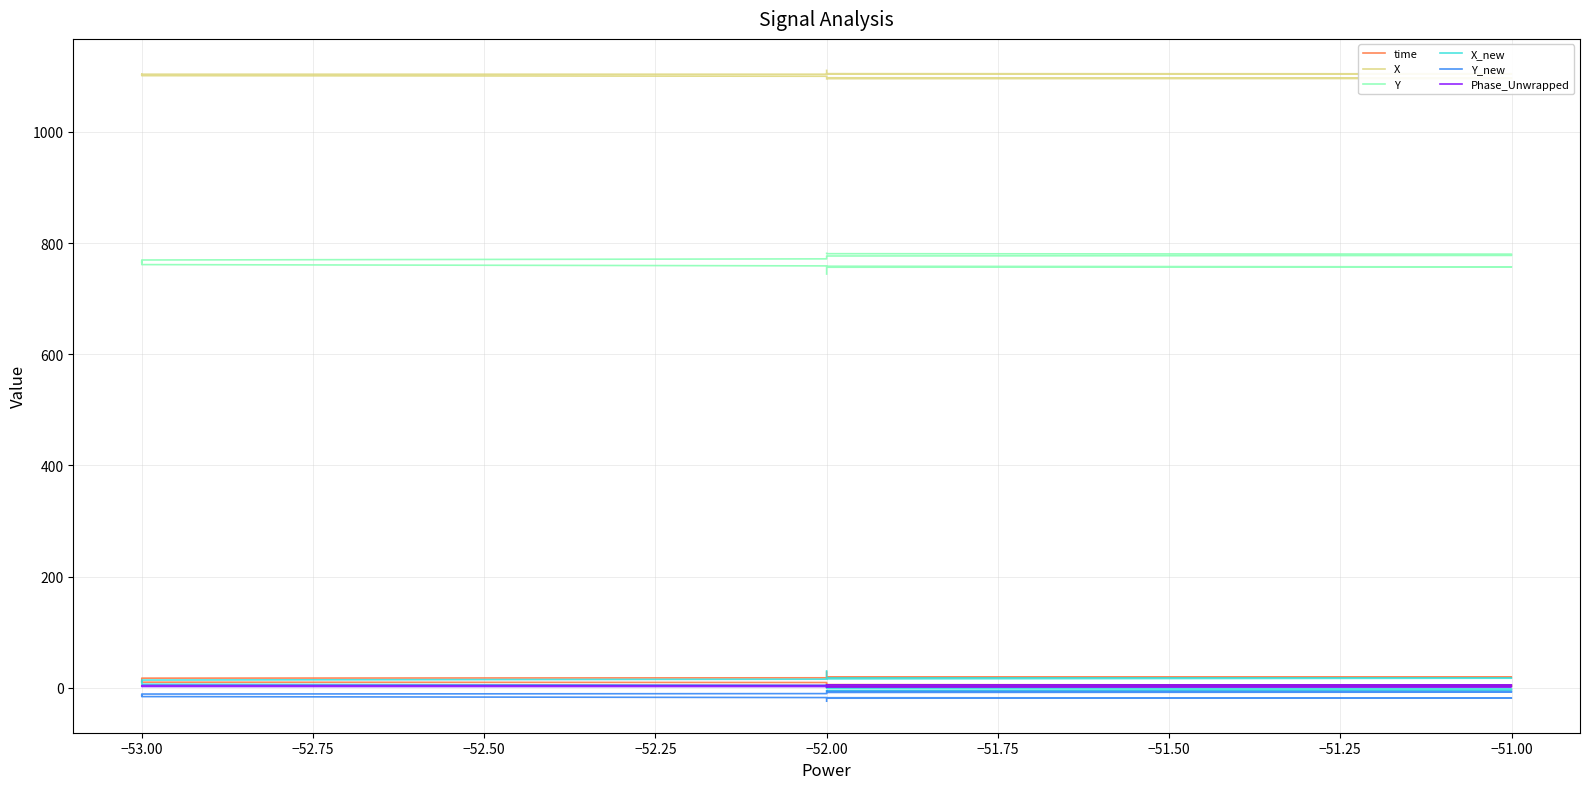

Which has a higher value, −52.00 or −52.00?

−52.00